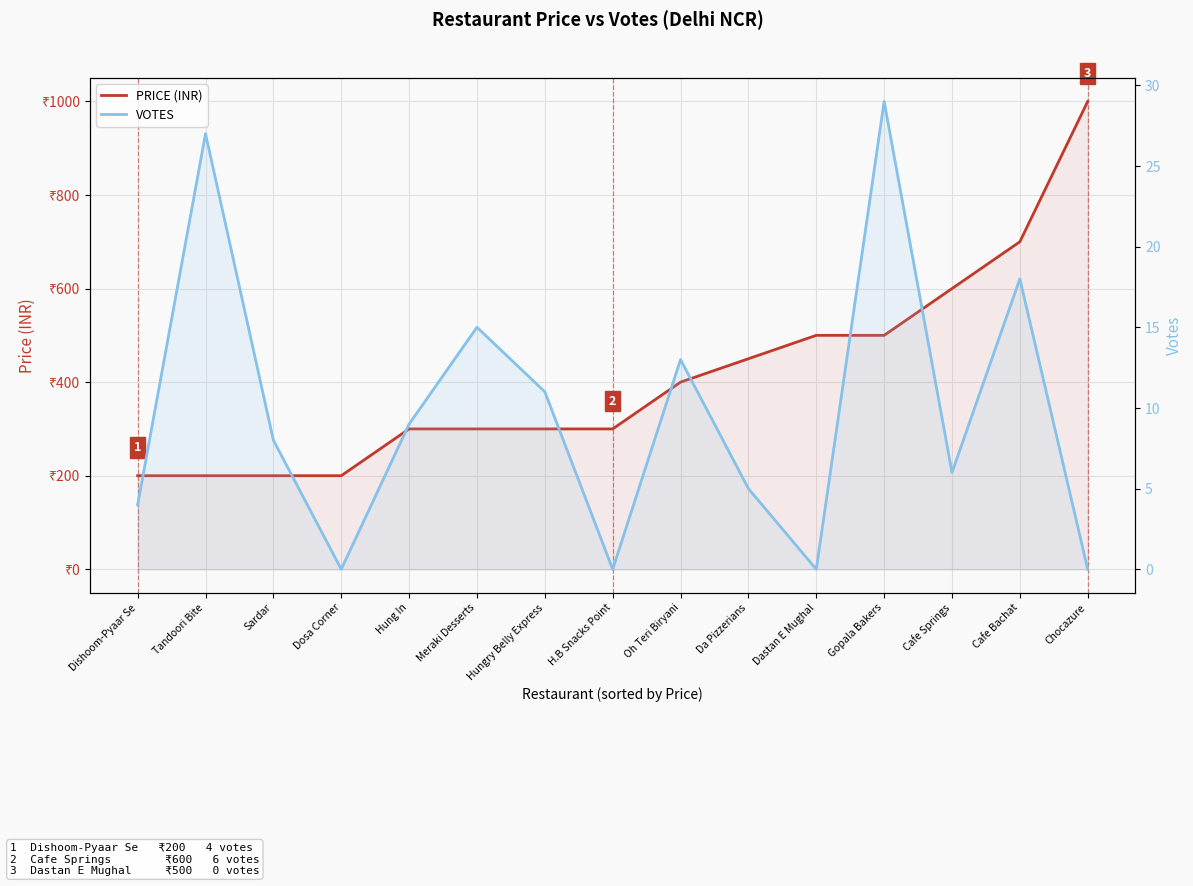

How many lines are shown in the chart?

2